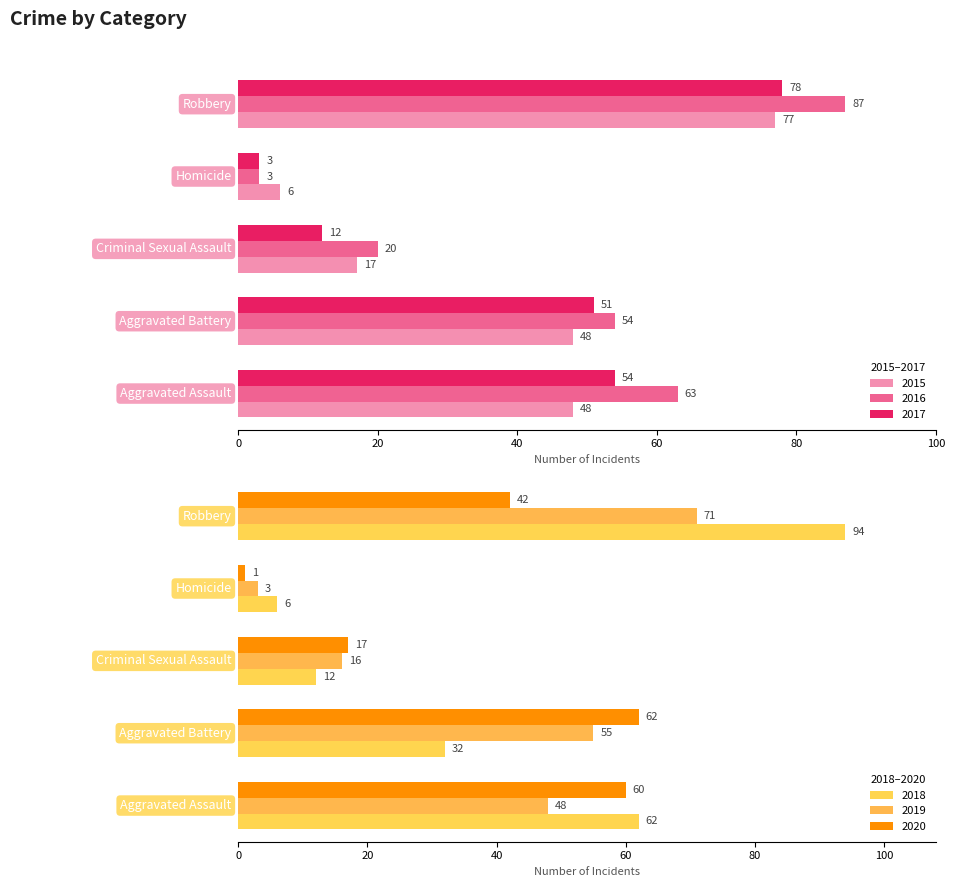

The value of 2019 at Aggravated Assault is 48. True or false?

True